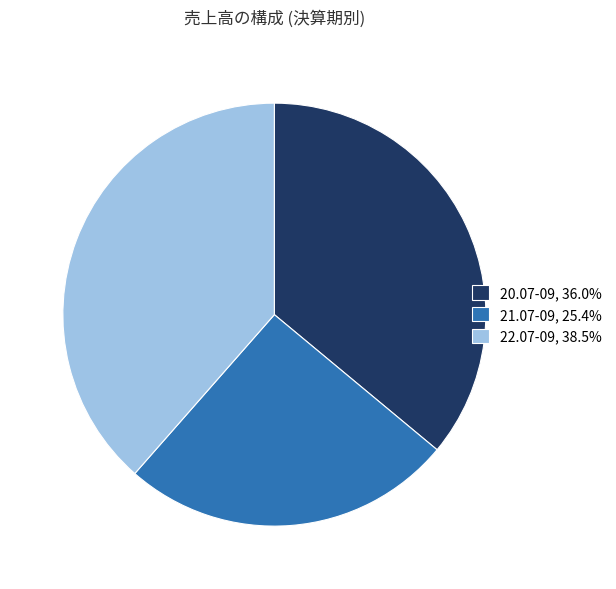

Approximately how many times larger is the value at 21.07-09, 25.4% compared to 22.07-09, 38.5%?

0.7